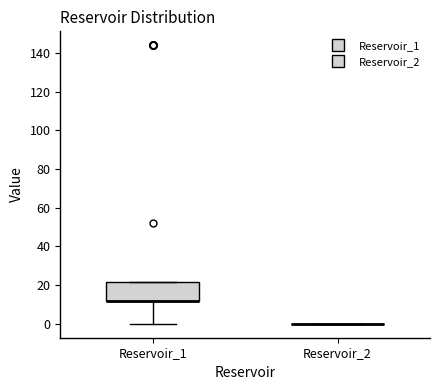

Reading left to right, transcribe this box plot: for each box, give where its median line is, the range the box spans, and where its two whiskers end, as read against the y-axis. The values are not printed on the chart, so give them approximately, as read against the axis.

Reservoir_1: median 12 (drawn on the box's lower edge), box 12 to 22, whiskers 0 to 22
Reservoir_2: box collapsed to a line at 0, whiskers 0 to 0